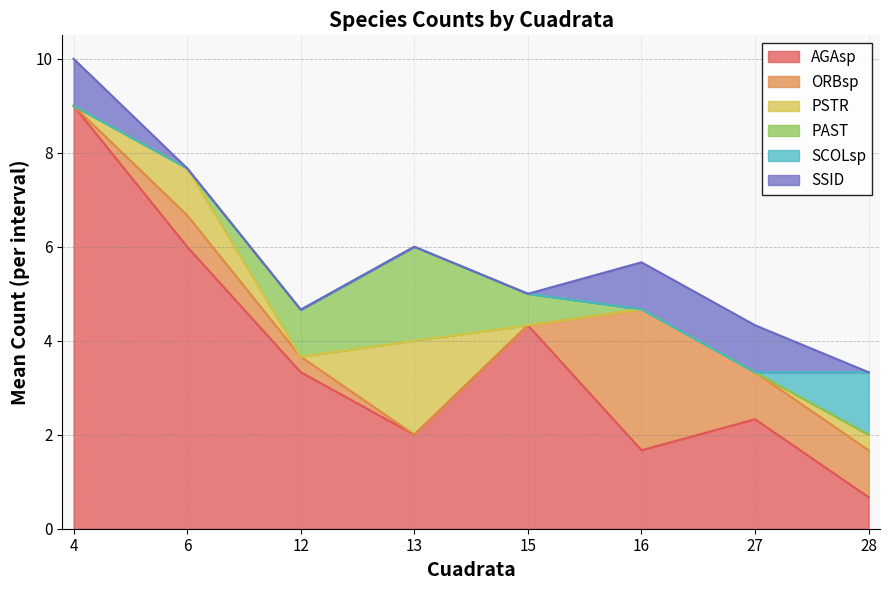

List the labels in order of PSTR value, smallest first.

4, 12, 15, 16, 27, 28, 6, 13